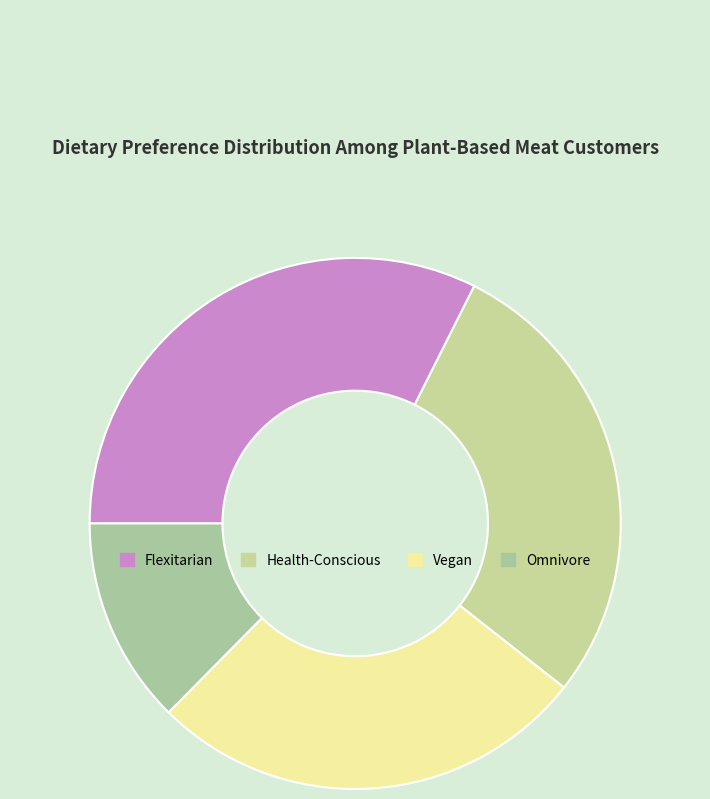

Is there any slice that represents more than half of the pie?

No